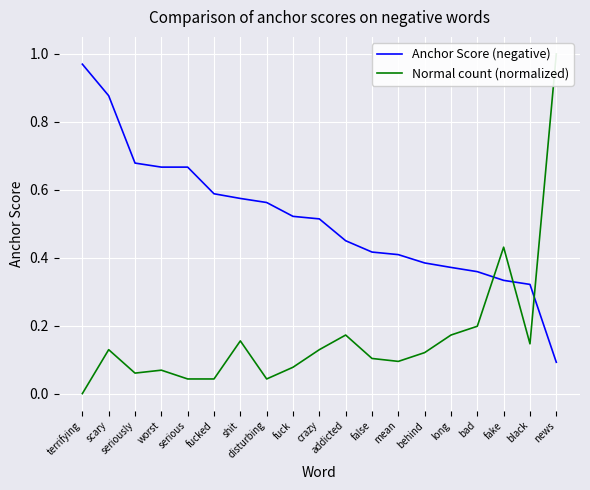

Is it true that Anchor Score (negative) equals 1.0 at fucked?

False